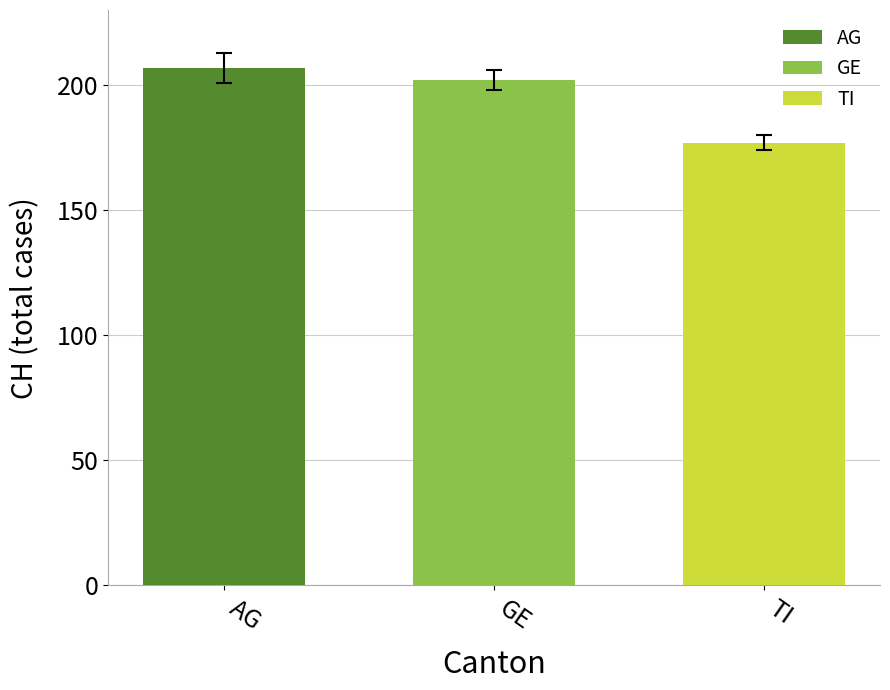

Which series has the largest range (max minus min)?

AG